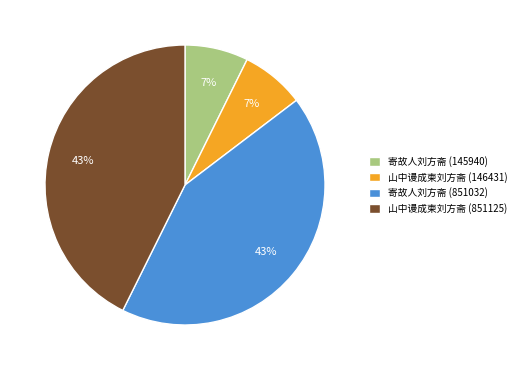

Is it true that 山中谩成柬刘方斋 (146431) is 16% of the pie?

False